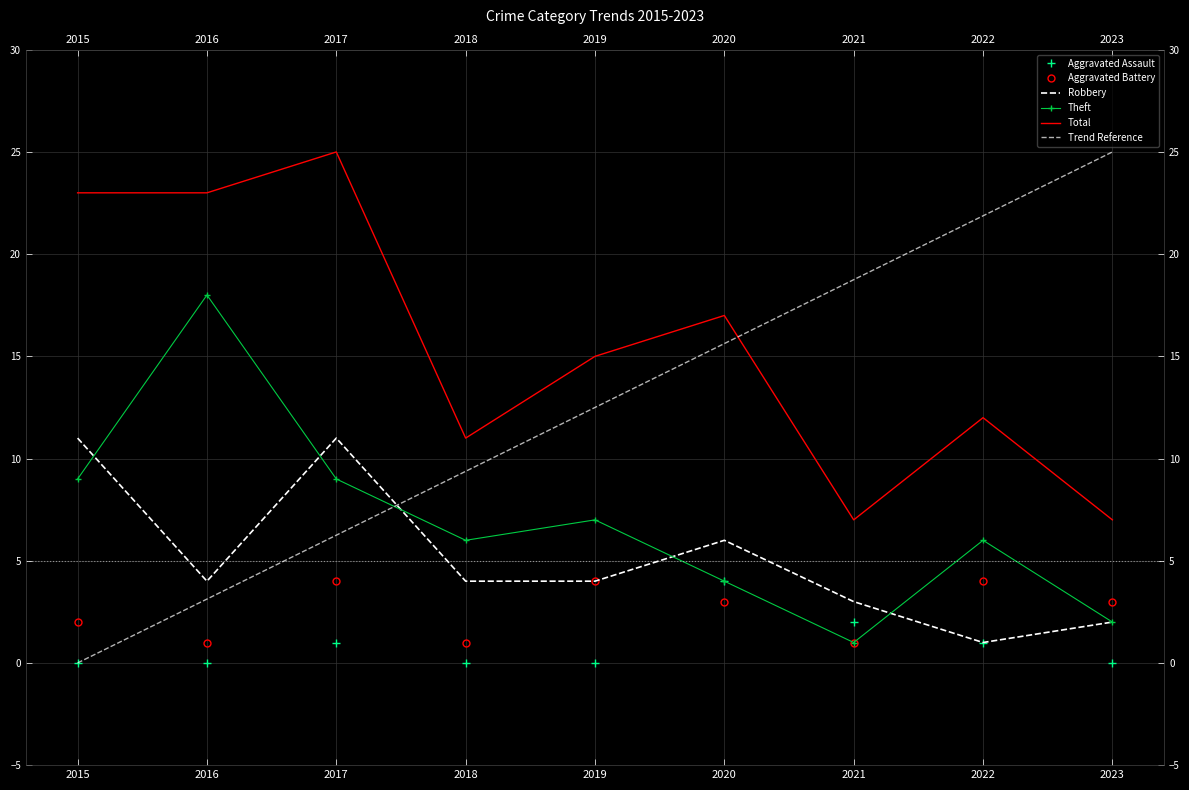

At which label does Trend Reference first exceed 12?

2019